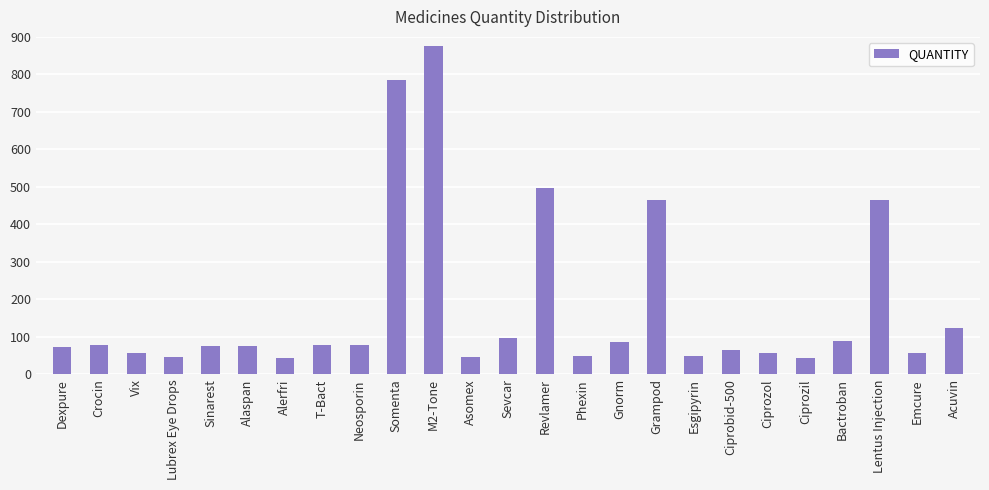

Between Gnorm and Emcure, which is larger?

Gnorm